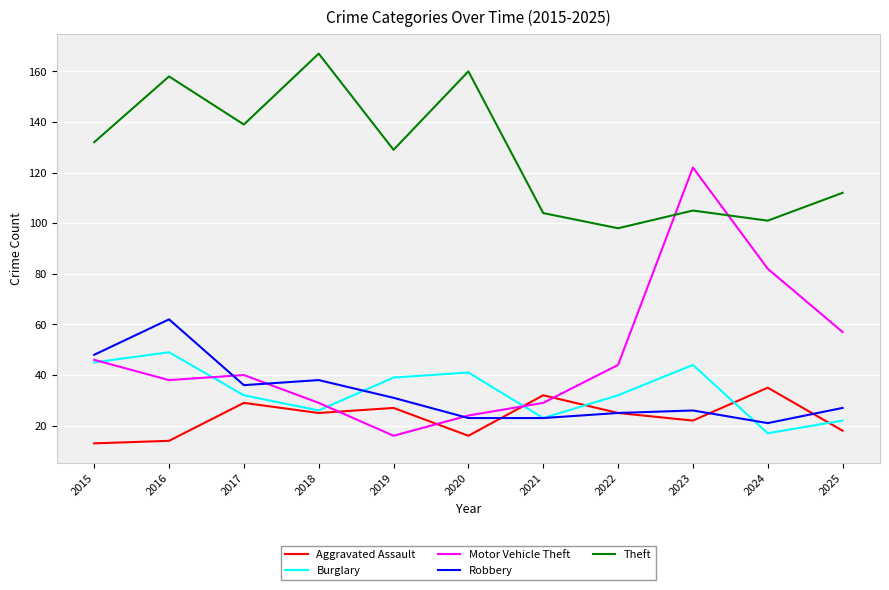

Between 2016 and 2025, which series saw the biggest shift?

Theft